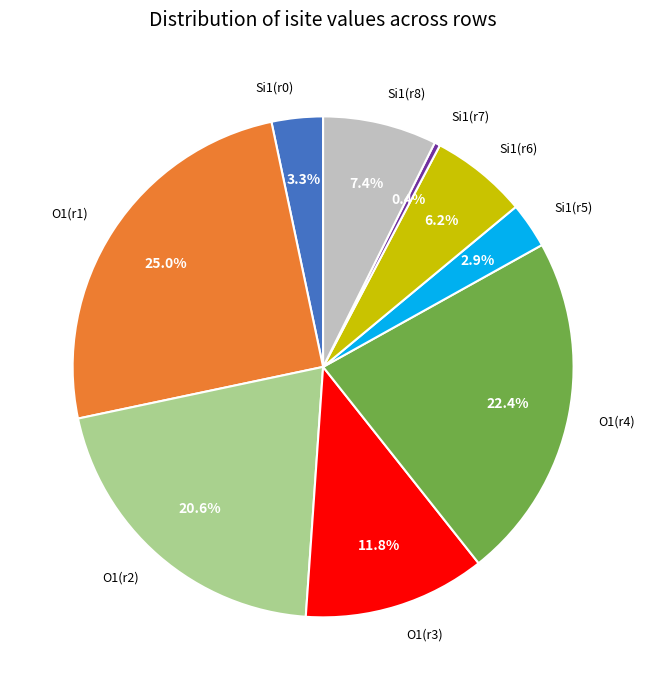

Which has a higher value, O1(r2) or Si1(r6)?

O1(r2)